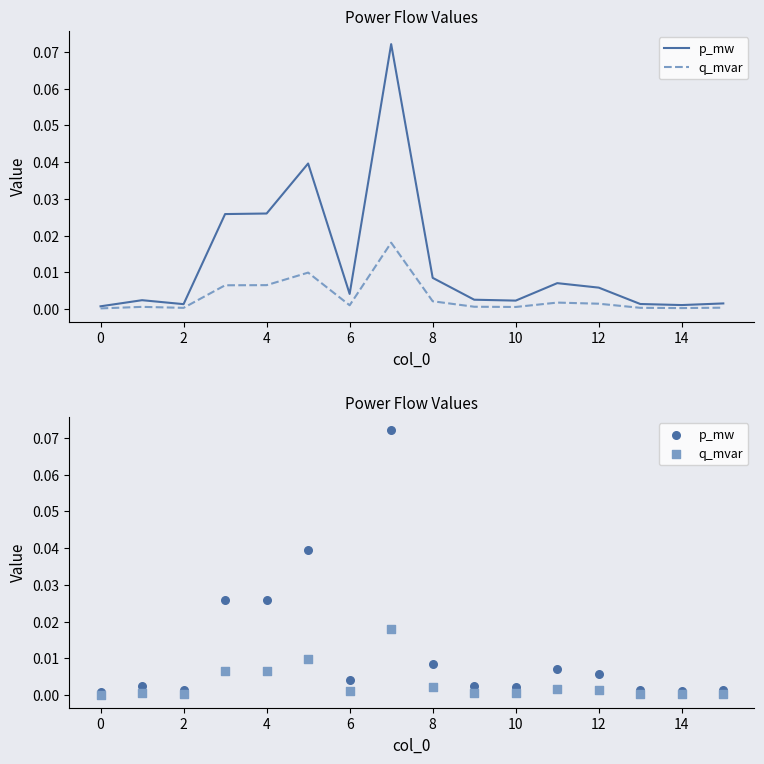

What are all the series names shown in the legend?

p_mw, q_mvar